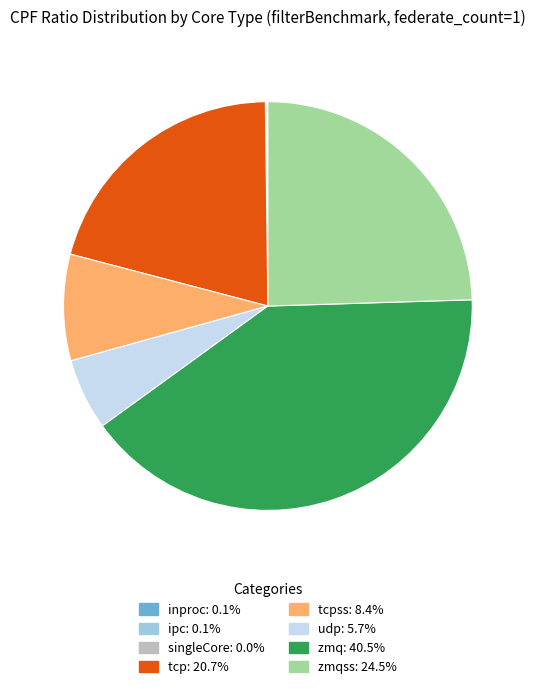

Is there any slice that represents more than half of the pie?

No